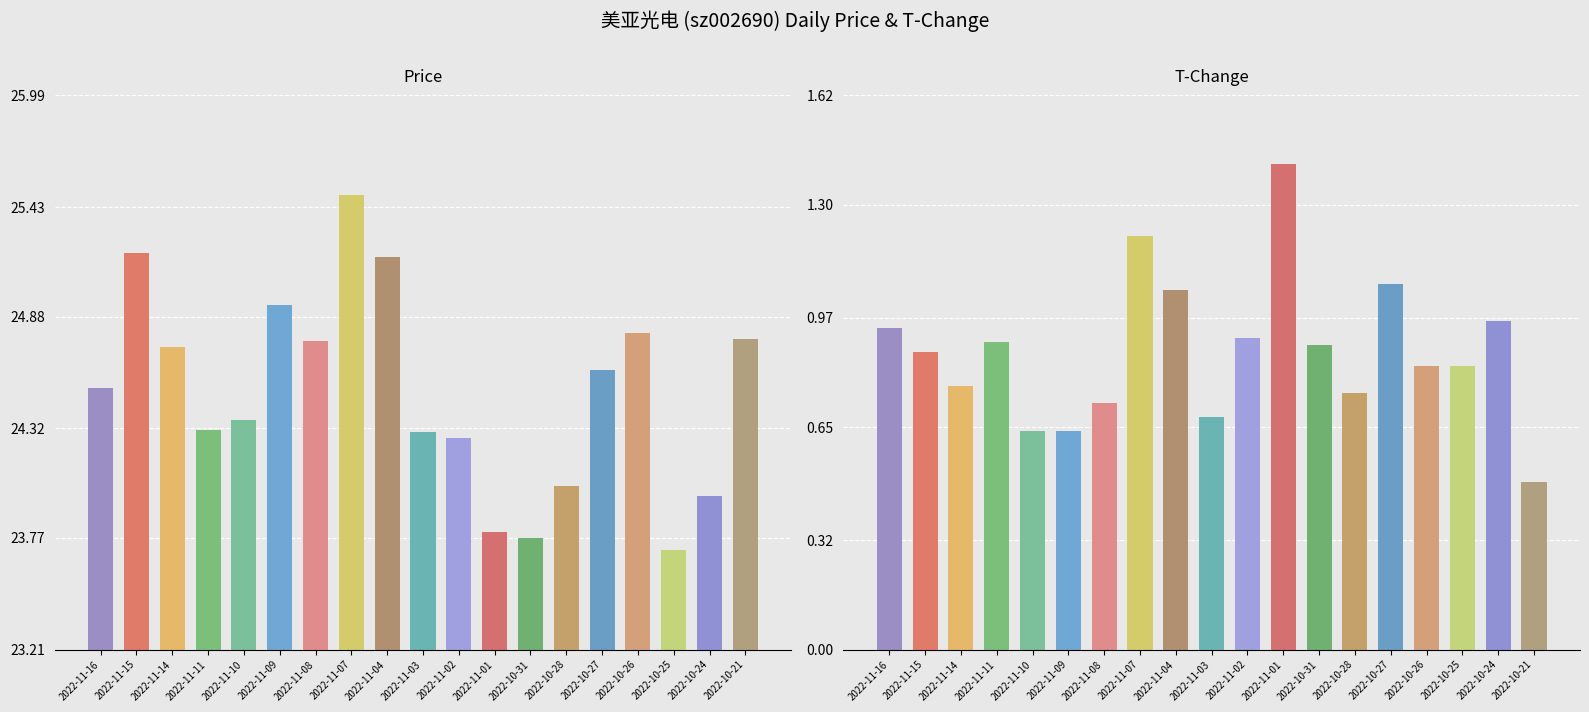

Count the number of categories in the chart.

19